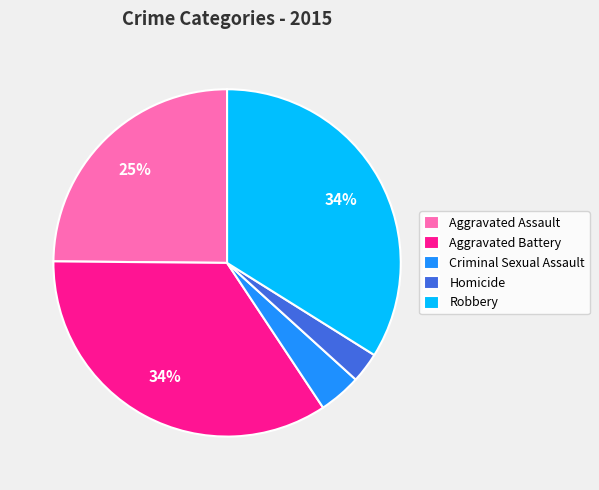

Which slice is the smallest?

Homicide